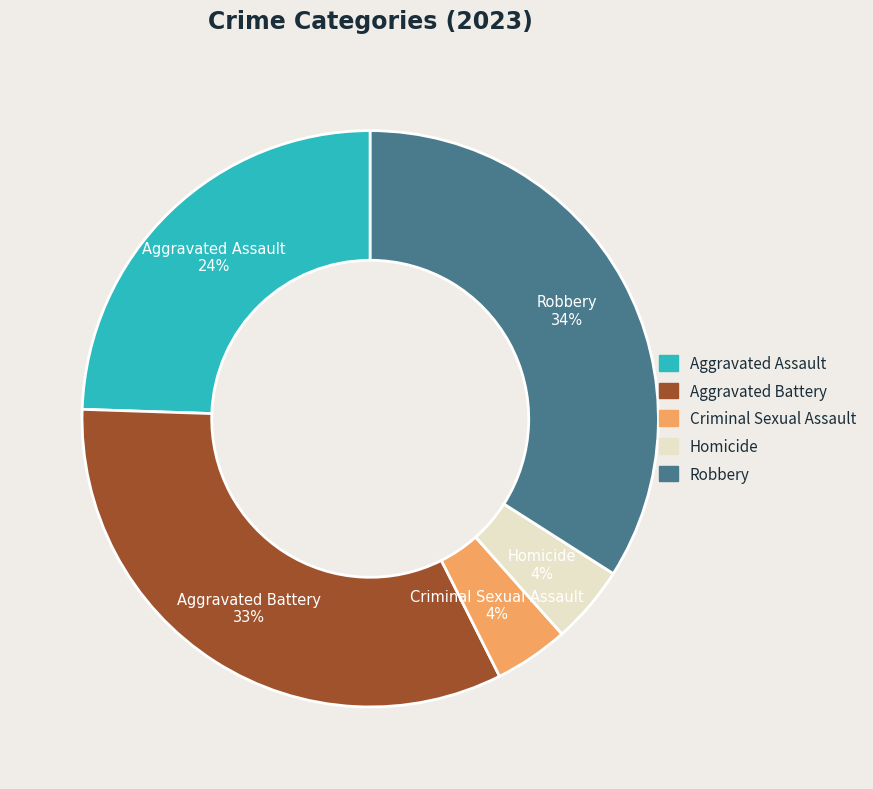

Which has a higher value, Aggravated Battery or Robbery?

Robbery